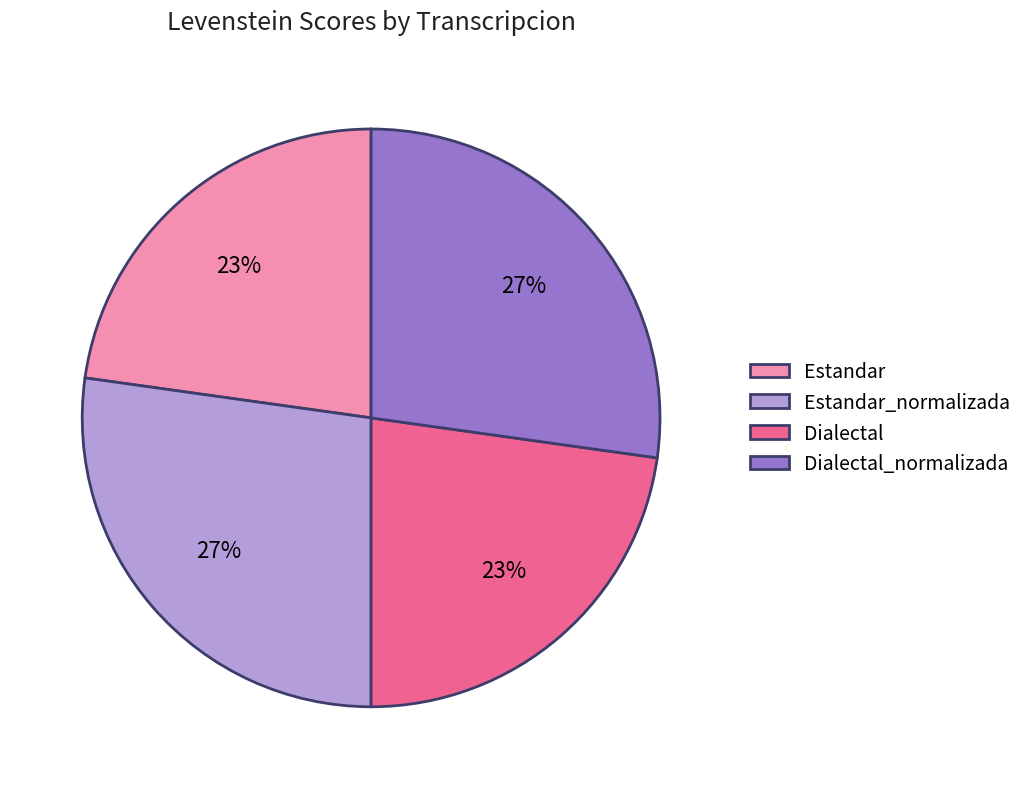

To the nearest percent, what percentage of the pie is Dialectal_normalizada?

27%